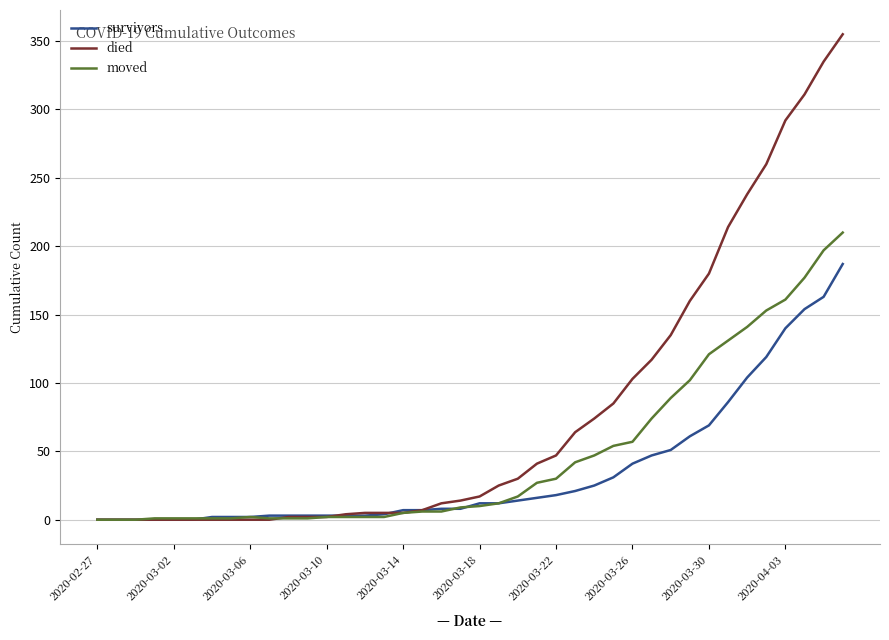

What is the maximum value for moved?

210